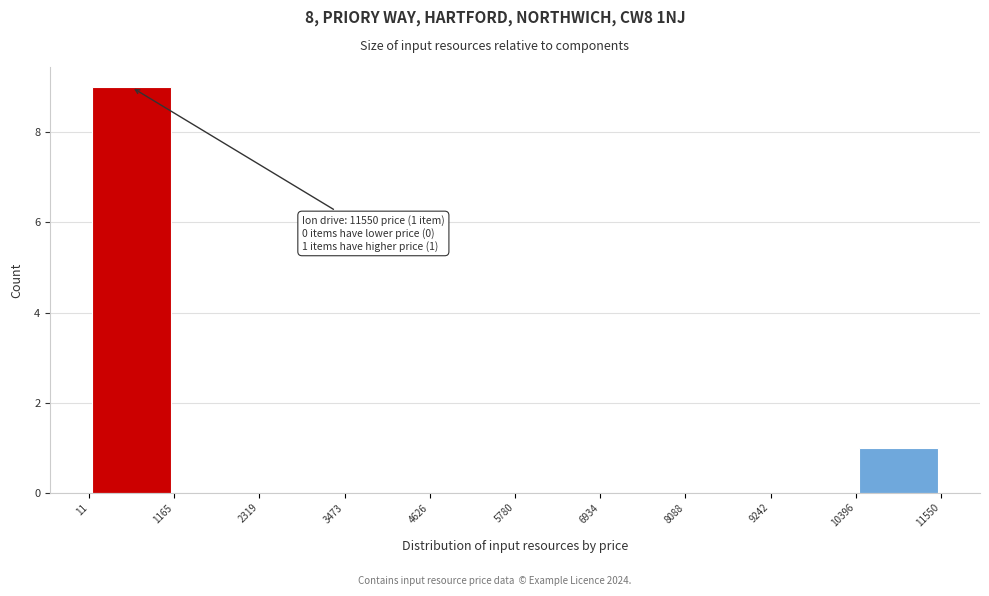

Over which range of the x-axis is the bar tallest?

11 to 1165